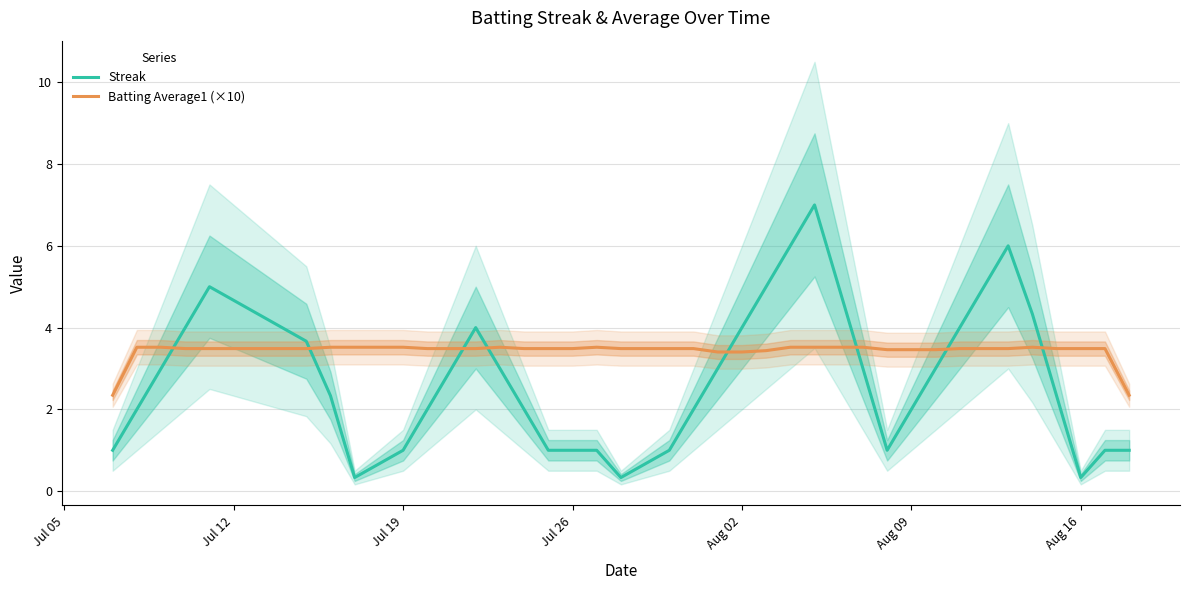

The Streak series shows 3.3 at Aug 09. True or false?

False